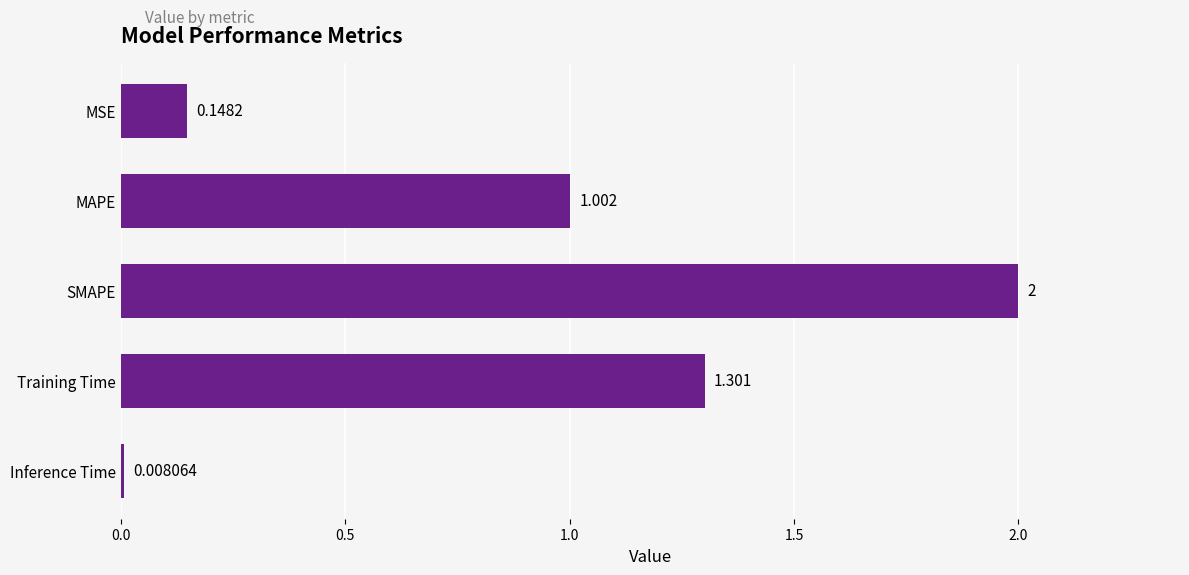

At which label is the value closest to 1?

MAPE